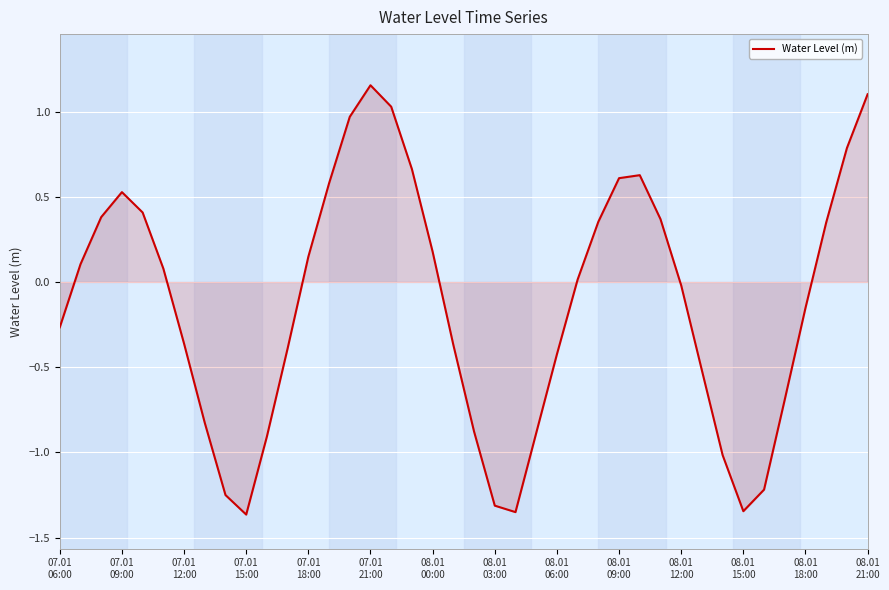

How many interior local peaks (higher than both neighbors) does the data have?

3